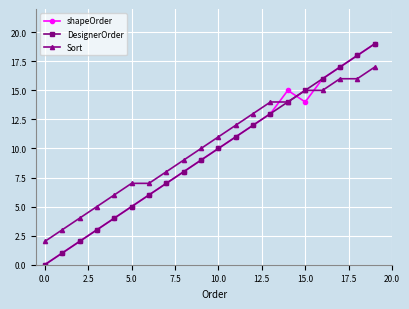

Count the number of categories in the chart.

20